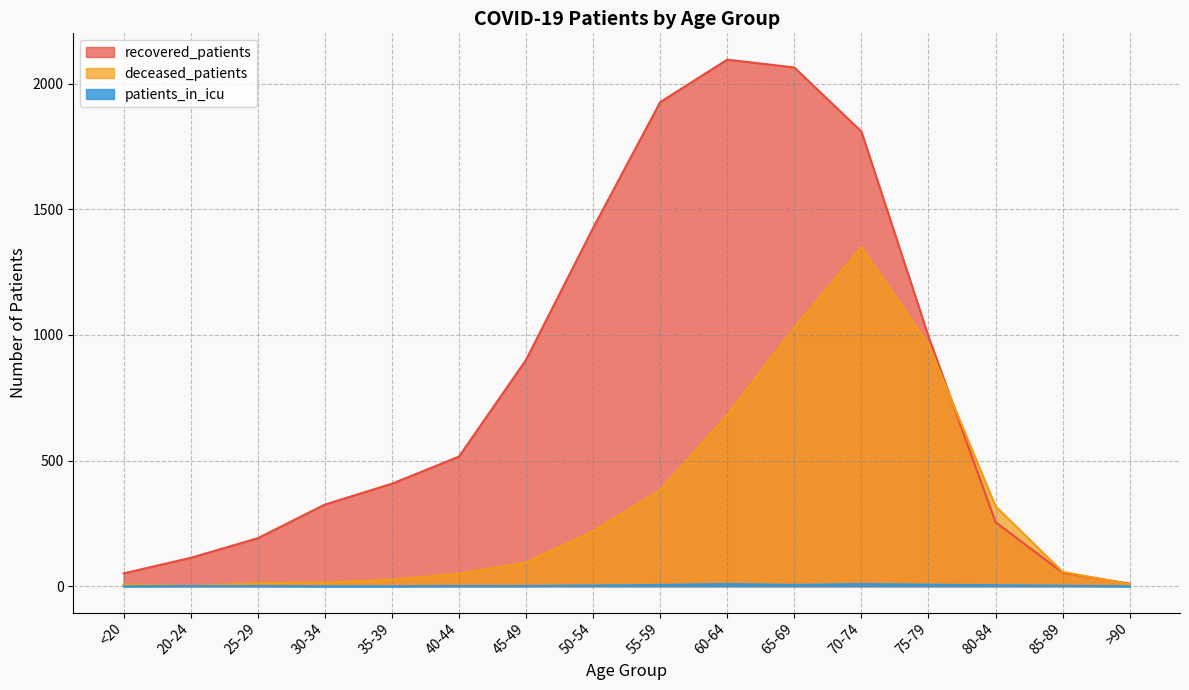

At how many categories does at least one series exceed 128?

12